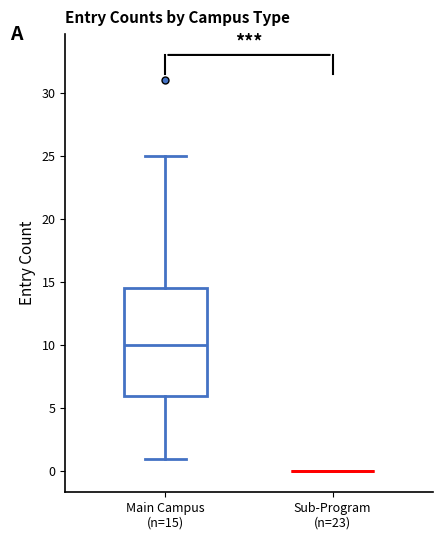

Reading left to right, read every box against the y-axis: the position of its median line, the range the box covers, and the ends of its whiskers. The values are not printed on the chart, so give them approximately, as read against the axis.

Main Campus (n=15): median 10.0, box 6.0 to 14.5, whiskers 1.0 to 25.0
Sub-Program (n=23): box collapsed to a line at 0.0, whiskers 0.0 to 0.0